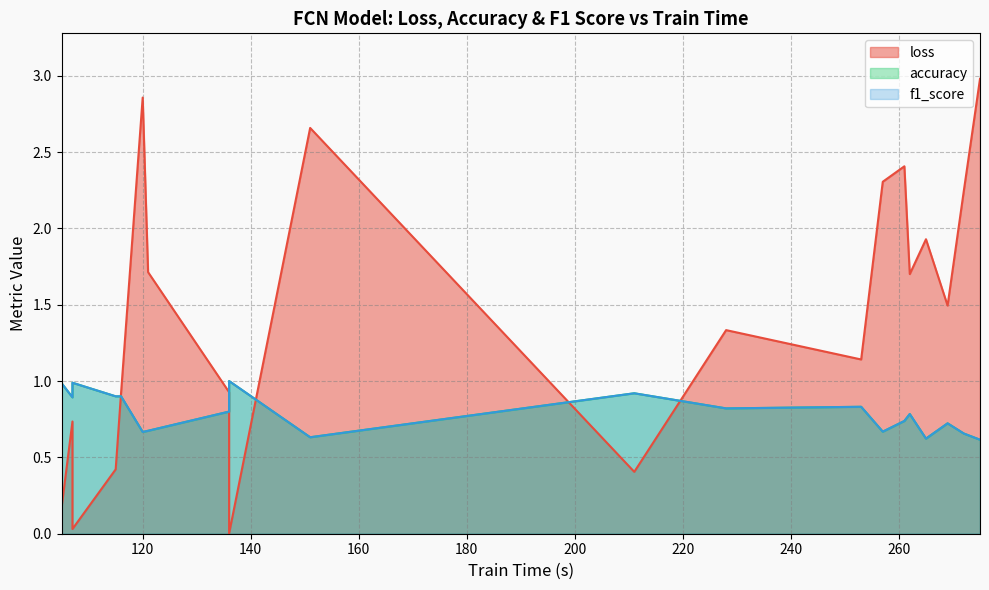

Is it true that f1_score equals 0.3 at 17?

False